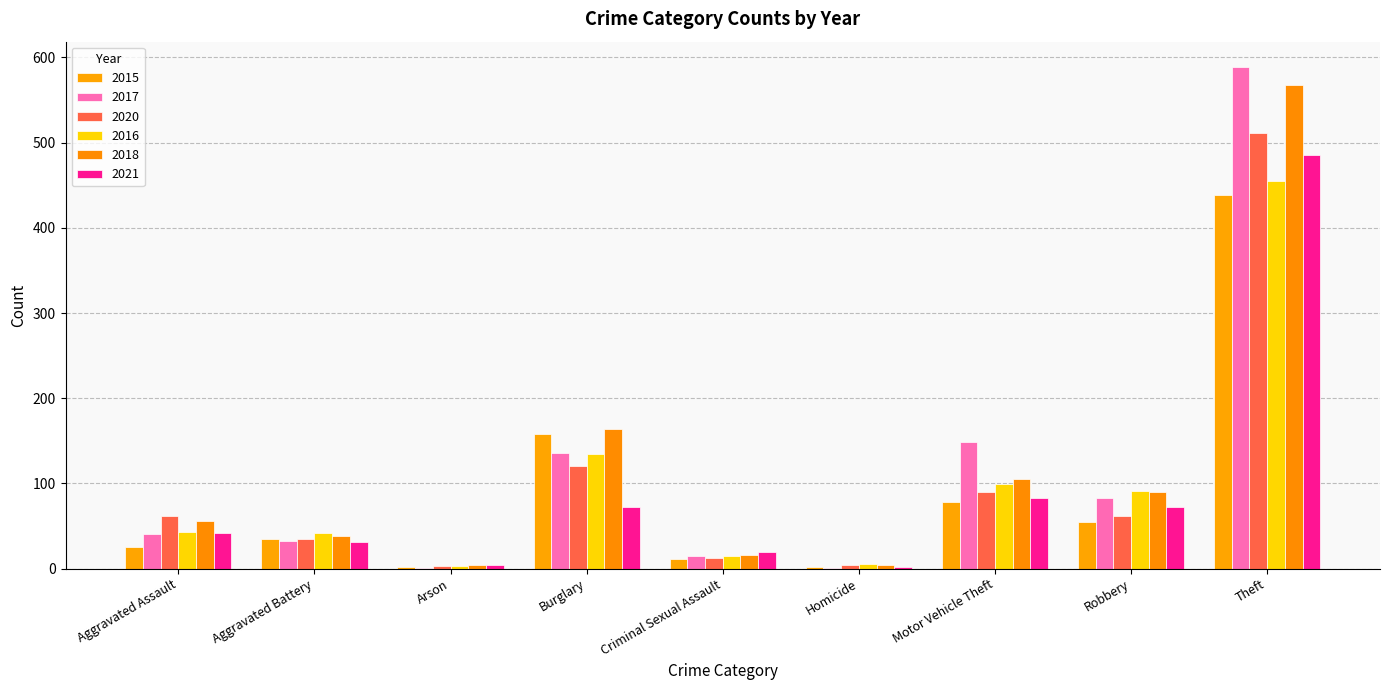

Which category has the highest value across all series?

Theft